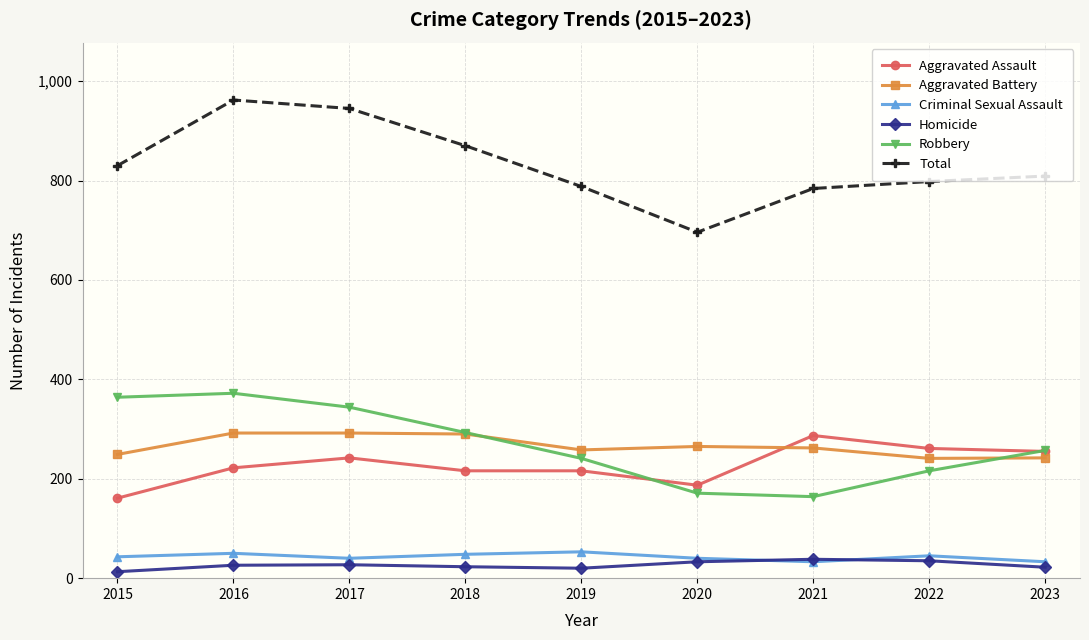

What is the difference between the maximum and minimum values in the Total series?

266